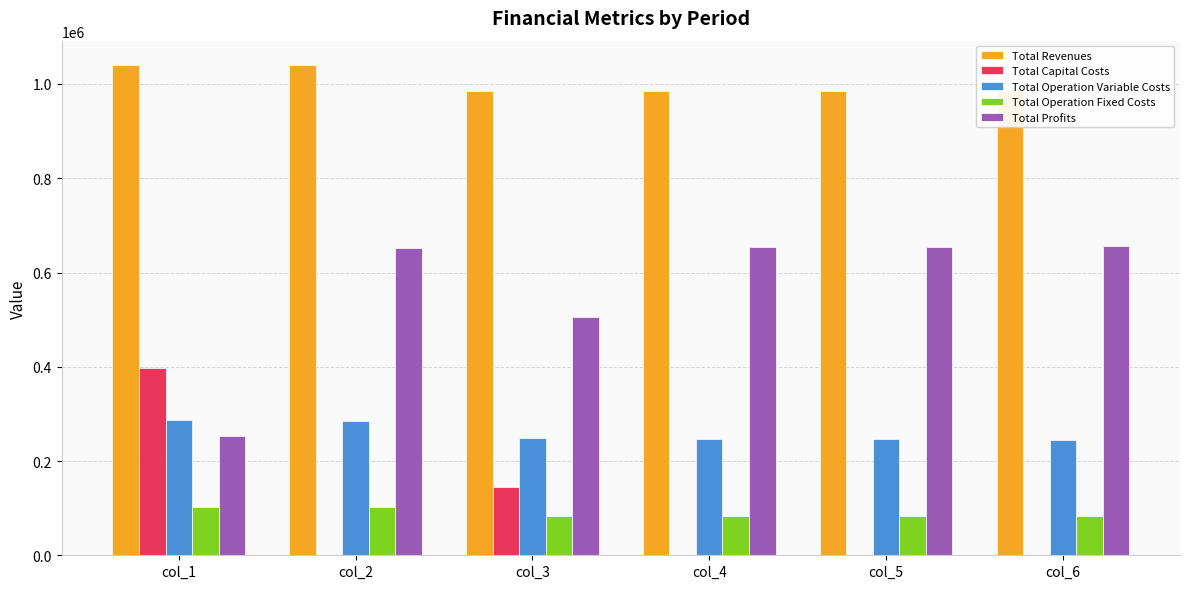

What is the difference between the highest and lowest values at col_3?

900157.8